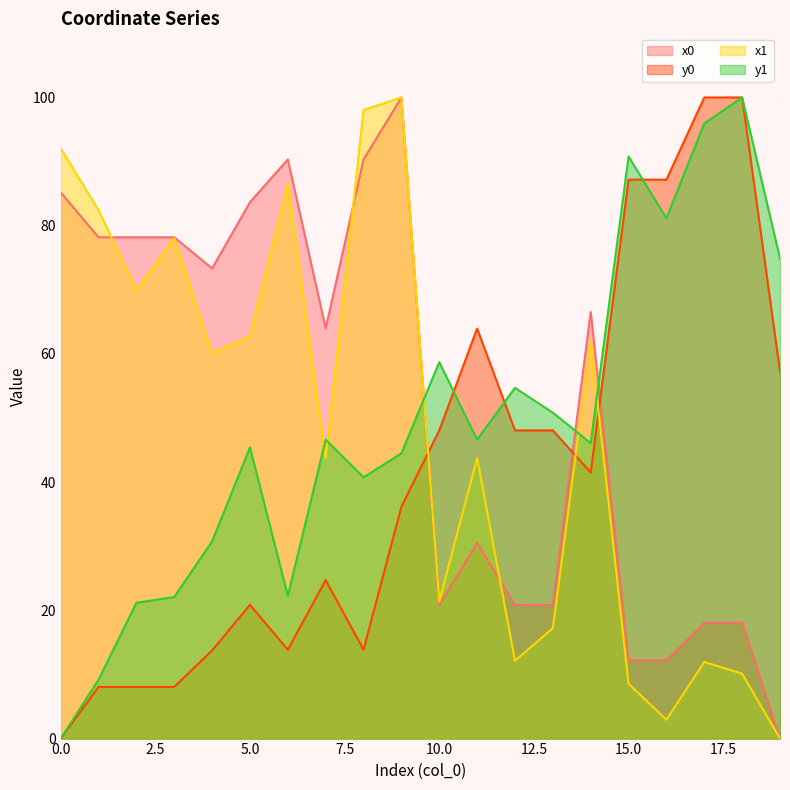

Where is y1 nearest to the value 50?

13